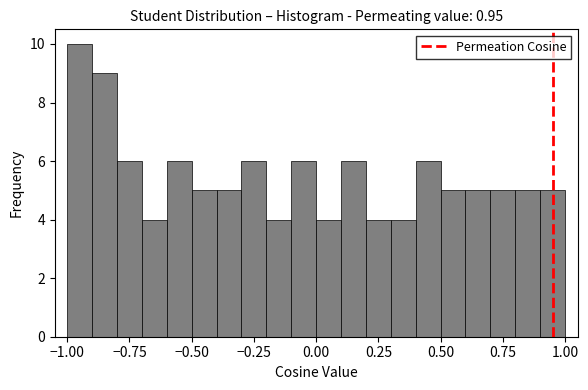

Read against the x-axis, roughly where is the centre of the tallest bar?

-0.95